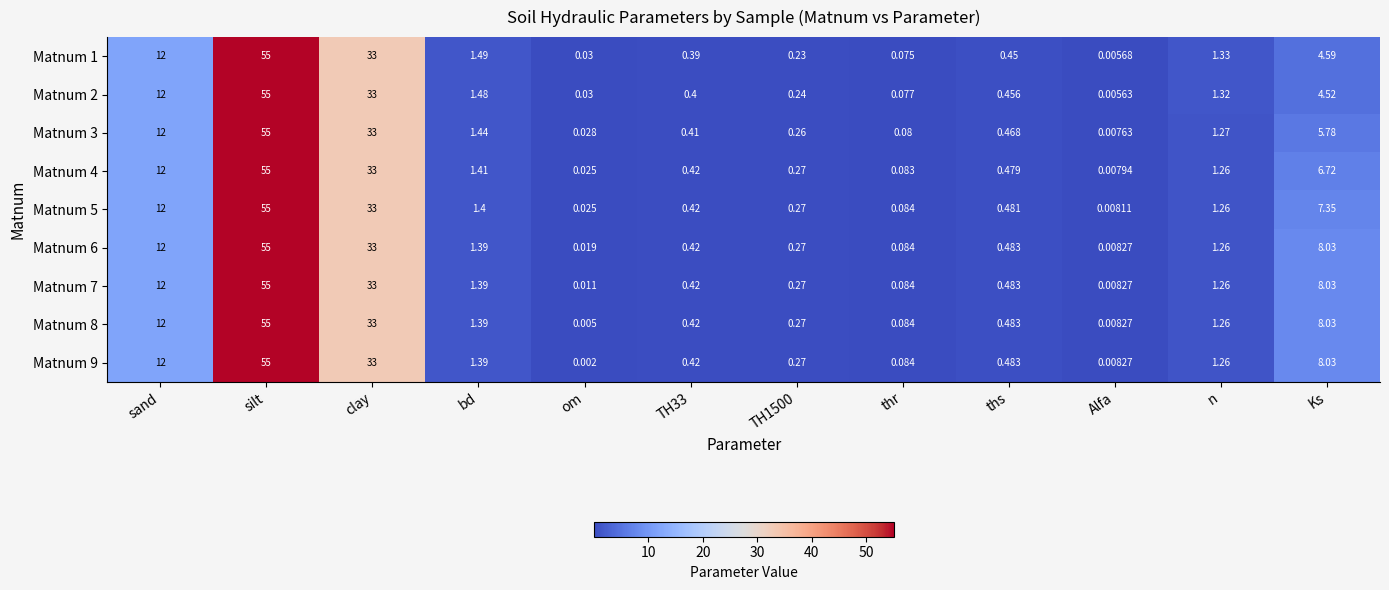

At how many categories does at least one series exceed 10?

3